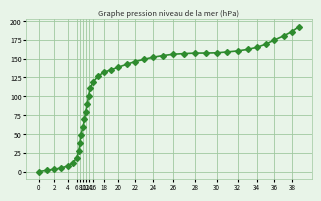

Does the chart have visible grid lines?

Yes